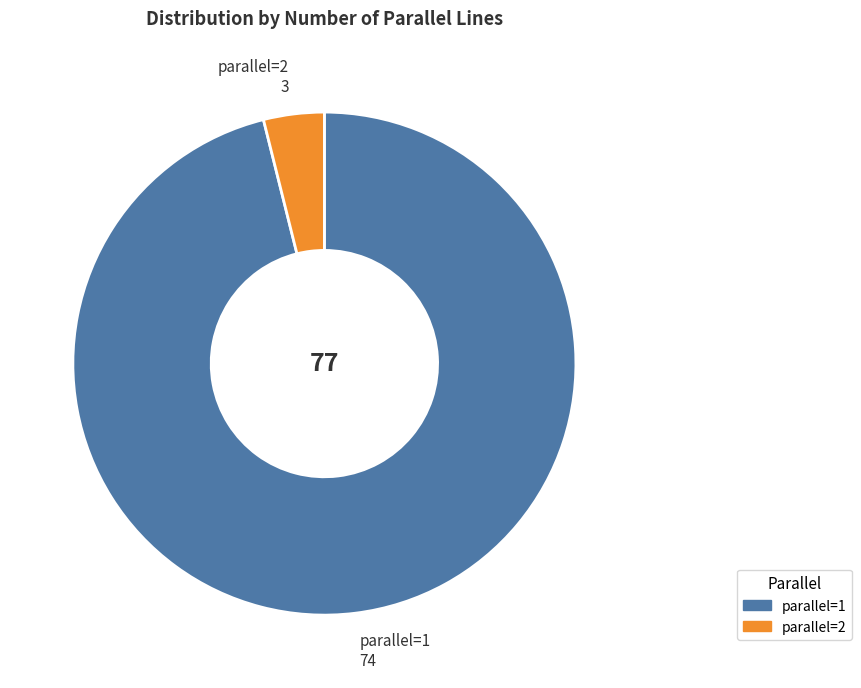

Is parallel=1 the majority of the pie?

Yes